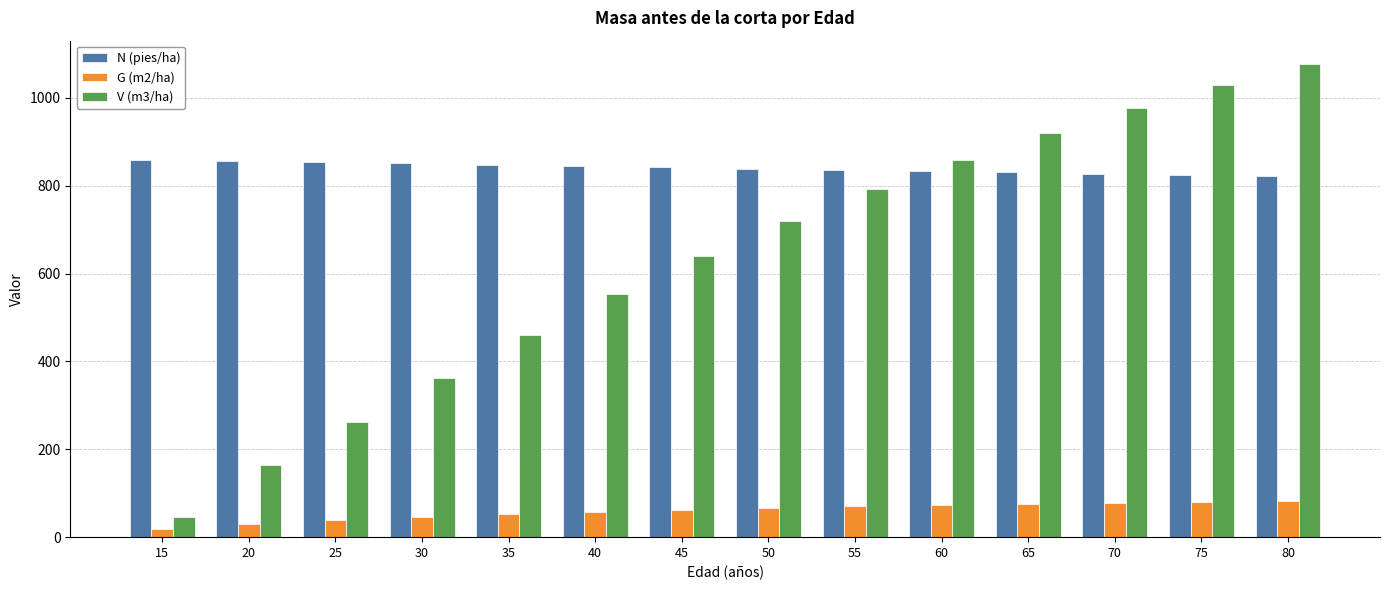

Is the value of N (pies/ha) at 80 greater than the value of V (m3/ha) at 35?

Yes